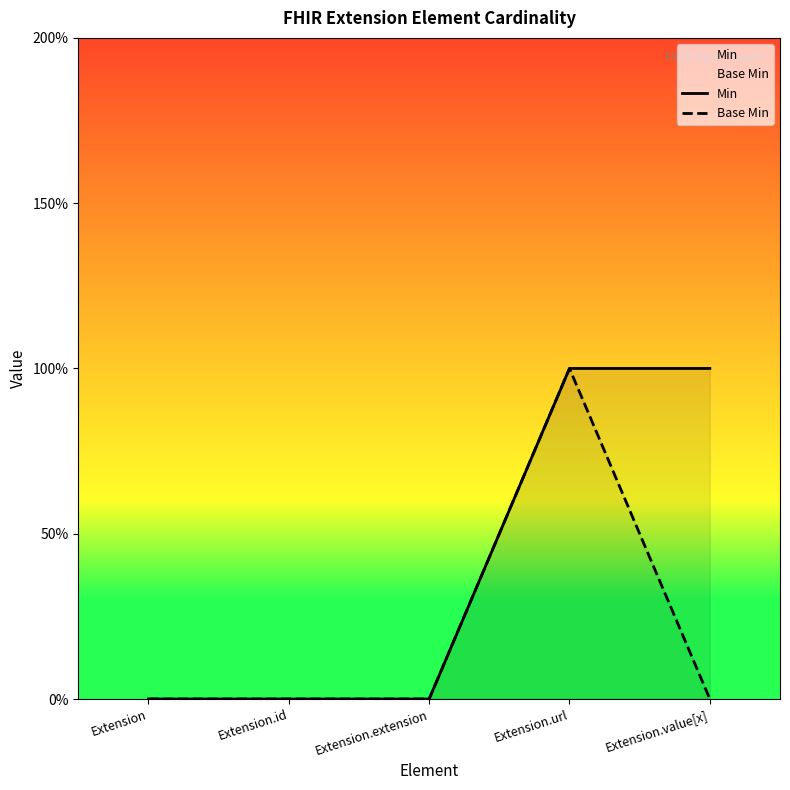

How many Base Min values are between 0 and 1?

5